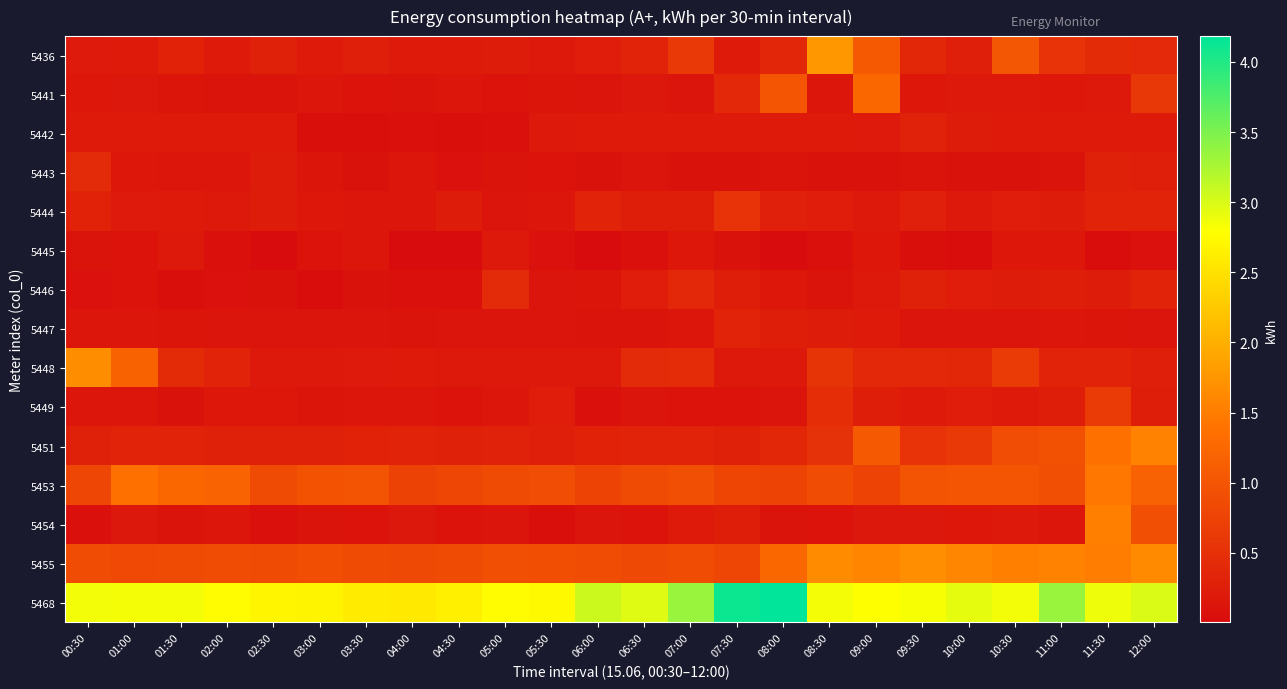

Reading left to right, extract all data points from this chart.

5436: 00:30=0.2	01:00=0.2	01:30=0.3	02:00=0.2	02:30=0.3	03:00=0.2	03:30=0.3	04:00=0.2	04:30=0.2	05:00=0.2	05:30=0.2	06:00=0.2	06:30=0.3	07:00=0.6	07:30=0.2	08:00=0.4	08:30=1.8	09:00=1.1	09:30=0.4	10:00=0.3	10:30=1.0	11:00=0.5	11:30=0.4	12:00=0.4
5441: 00:30=0.2	01:00=0.2	01:30=0.1	02:00=0.1	02:30=0.1	03:00=0.1	03:30=0.1	04:00=0.1	04:30=0.1	05:00=0.1	05:30=0.1	06:00=0.1	06:30=0.2	07:00=0.1	07:30=0.4	08:00=1.0	08:30=0.1	09:00=1.3	09:30=0.2	10:00=0.2	10:30=0.2	11:00=0.2	11:30=0.2	12:00=0.6
5442: 00:30=0.2	01:00=0.2	01:30=0.2	02:00=0.2	02:30=0.2	03:00=0.0	03:30=0.0	04:00=0.1	04:30=0.1	05:00=0.1	05:30=0.2	06:00=0.2	06:30=0.2	07:00=0.2	07:30=0.2	08:00=0.2	08:30=0.2	09:00=0.2	09:30=0.3	10:00=0.2	10:30=0.2	11:00=0.2	11:30=0.2	12:00=0.2
5443: 00:30=0.4	01:00=0.2	01:30=0.1	02:00=0.1	02:30=0.2	03:00=0.1	03:30=0.1	04:00=0.1	04:30=0.1	05:00=0.1	05:30=0.1	06:00=0.1	06:30=0.1	07:00=0.1	07:30=0.1	08:00=0.1	08:30=0.1	09:00=0.1	09:30=0.1	10:00=0.1	10:30=0.1	11:00=0.1	11:30=0.3	12:00=0.3
5444: 00:30=0.3	01:00=0.2	01:30=0.2	02:00=0.2	02:30=0.2	03:00=0.2	03:30=0.1	04:00=0.1	04:30=0.2	05:00=0.1	05:30=0.1	06:00=0.3	06:30=0.2	07:00=0.2	07:30=0.5	08:00=0.3	08:30=0.2	09:00=0.2	09:30=0.3	10:00=0.2	10:30=0.2	11:00=0.2	11:30=0.3	12:00=0.3
5445: 00:30=0.1	01:00=0.1	01:30=0.2	02:00=0.1	02:30=0.0	03:00=0.1	03:30=0.1	04:00=0.0	04:30=0.0	05:00=0.2	05:30=0.1	06:00=0.0	06:30=0.1	07:00=0.2	07:30=0.1	08:00=0.0	08:30=0.1	09:00=0.2	09:30=0.0	10:00=0.0	10:30=0.2	11:00=0.2	11:30=0.0	12:00=0.1
5446: 00:30=0.1	01:00=0.1	01:30=0.1	02:00=0.1	02:30=0.1	03:00=0.0	03:30=0.1	04:00=0.1	04:30=0.1	05:00=0.4	05:30=0.1	06:00=0.1	06:30=0.2	07:00=0.4	07:30=0.2	08:00=0.2	08:30=0.1	09:00=0.2	09:30=0.3	10:00=0.2	10:30=0.2	11:00=0.2	11:30=0.2	12:00=0.3
5447: 00:30=0.1	01:00=0.1	01:30=0.1	02:00=0.1	02:30=0.1	03:00=0.1	03:30=0.1	04:00=0.1	04:30=0.1	05:00=0.1	05:30=0.1	06:00=0.1	06:30=0.1	07:00=0.1	07:30=0.3	08:00=0.2	08:30=0.2	09:00=0.2	09:30=0.1	10:00=0.1	10:30=0.1	11:00=0.1	11:30=0.1	12:00=0.1
5448: 00:30=1.7	01:00=1.2	01:30=0.4	02:00=0.3	02:30=0.2	03:00=0.2	03:30=0.2	04:00=0.2	04:30=0.2	05:00=0.2	05:30=0.2	06:00=0.2	06:30=0.4	07:00=0.4	07:30=0.2	08:00=0.2	08:30=0.5	09:00=0.4	09:30=0.4	10:00=0.4	10:30=0.6	11:00=0.3	11:30=0.3	12:00=0.3
5449: 00:30=0.1	01:00=0.1	01:30=0.1	02:00=0.2	02:30=0.2	03:00=0.1	03:30=0.1	04:00=0.1	04:30=0.1	05:00=0.1	05:30=0.2	06:00=0.1	06:30=0.1	07:00=0.1	07:30=0.1	08:00=0.1	08:30=0.5	09:00=0.3	09:30=0.2	10:00=0.2	10:30=0.2	11:00=0.2	11:30=0.6	12:00=0.3
5451: 00:30=0.3	01:00=0.3	01:30=0.3	02:00=0.3	02:30=0.3	03:00=0.3	03:30=0.3	04:00=0.3	04:30=0.3	05:00=0.3	05:30=0.3	06:00=0.3	06:30=0.3	07:00=0.3	07:30=0.3	08:00=0.4	08:30=0.5	09:00=1.1	09:30=0.5	10:00=0.6	10:30=0.9	11:00=0.9	11:30=1.4	12:00=1.6
5453: 00:30=0.8	01:00=1.4	01:30=1.3	02:00=1.2	02:30=0.9	03:00=1.0	03:30=1.0	04:00=0.7	04:30=0.8	05:00=0.9	05:30=0.9	06:00=0.8	06:30=0.9	07:00=0.9	07:30=0.8	08:00=0.8	08:30=0.9	09:00=0.8	09:30=1.0	10:00=1.0	10:30=1.0	11:00=0.9	11:30=1.4	12:00=1.2
5454: 00:30=0.1	01:00=0.2	01:30=0.1	02:00=0.1	02:30=0.1	03:00=0.1	03:30=0.1	04:00=0.2	04:30=0.1	05:00=0.1	05:30=0.1	06:00=0.1	06:30=0.1	07:00=0.2	07:30=0.3	08:00=0.1	08:30=0.1	09:00=0.2	09:30=0.2	10:00=0.2	10:30=0.2	11:00=0.1	11:30=1.5	12:00=0.9
5455: 00:30=0.9	01:00=0.8	01:30=0.9	02:00=0.9	02:30=0.9	03:00=0.9	03:30=0.9	04:00=0.9	04:30=0.9	05:00=0.9	05:30=0.9	06:00=0.9	06:30=0.9	07:00=0.9	07:30=0.8	08:00=1.2	08:30=1.6	09:00=1.6	09:30=1.7	10:00=1.6	10:30=1.5	11:00=1.6	11:30=1.5	12:00=1.6
5468: 00:30=2.9	01:00=2.8	01:30=2.9	02:00=2.8	02:30=2.7	03:00=2.7	03:30=2.6	04:00=2.6	04:30=2.6	05:00=2.8	05:30=2.7	06:00=3.1	06:30=3.0	07:00=3.3	07:30=4.1	08:00=4.2	08:30=2.9	09:00=2.8	09:30=2.8	10:00=2.9	10:30=2.9	11:00=3.3	11:30=2.9	12:00=3.0